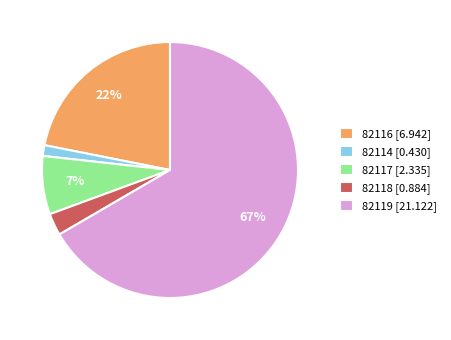

What is the majority slice?

82119